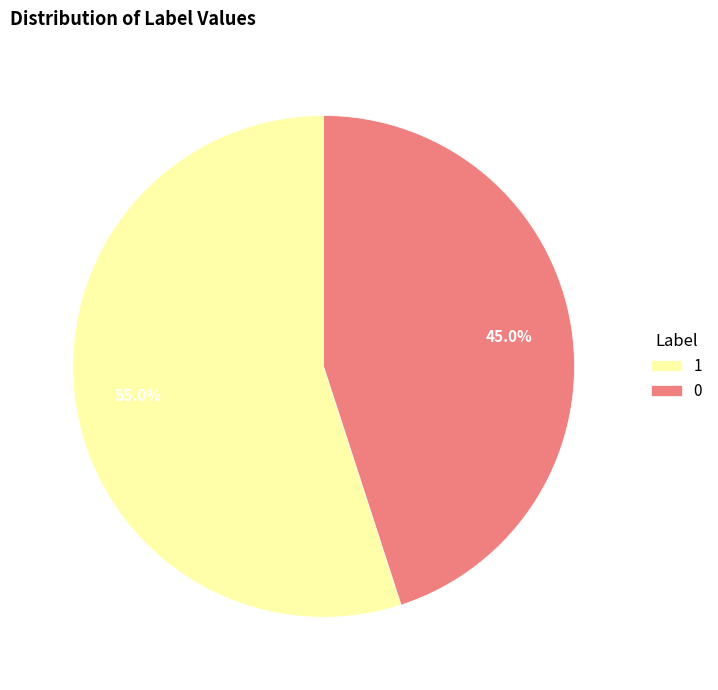

To the nearest percent, what is the difference between the largest and smallest slice percentages?

10%